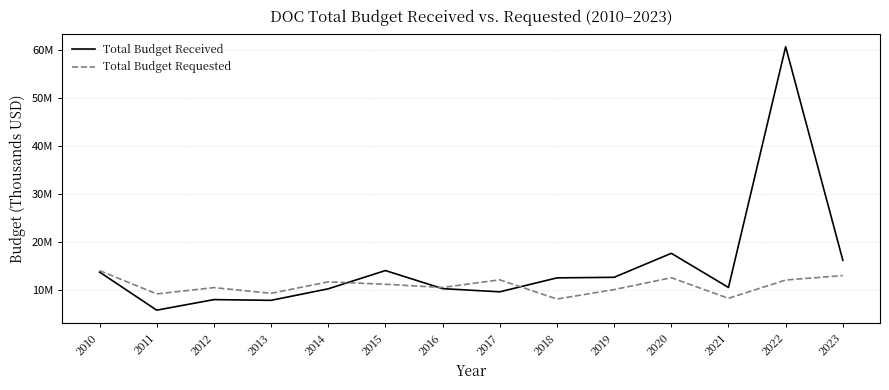

How many times do Total Budget Requested and Total Budget Received cross each other?

3